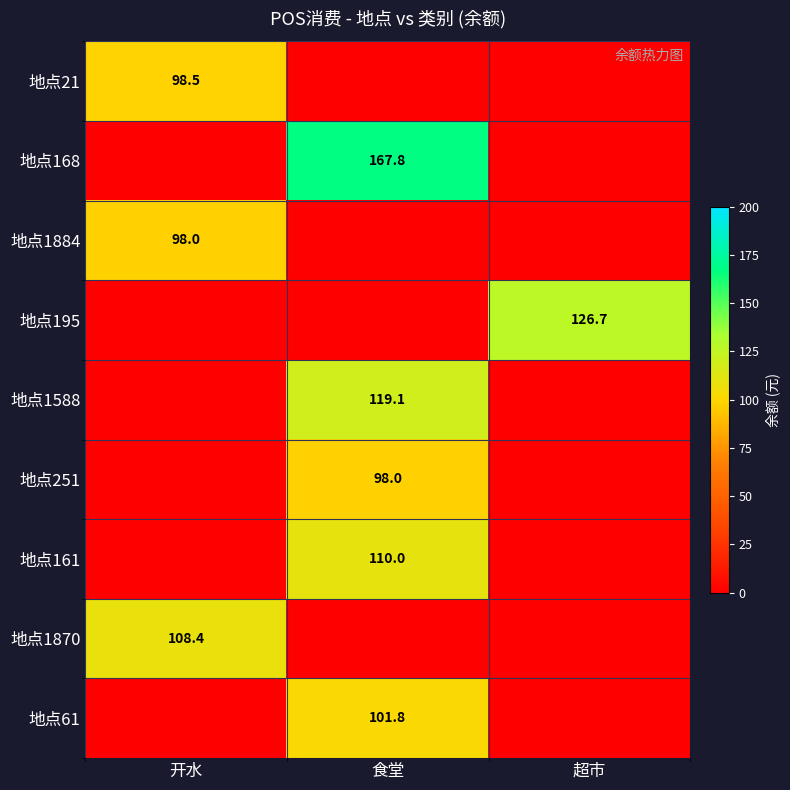

At how many categories does at least one series exceed 146?

1